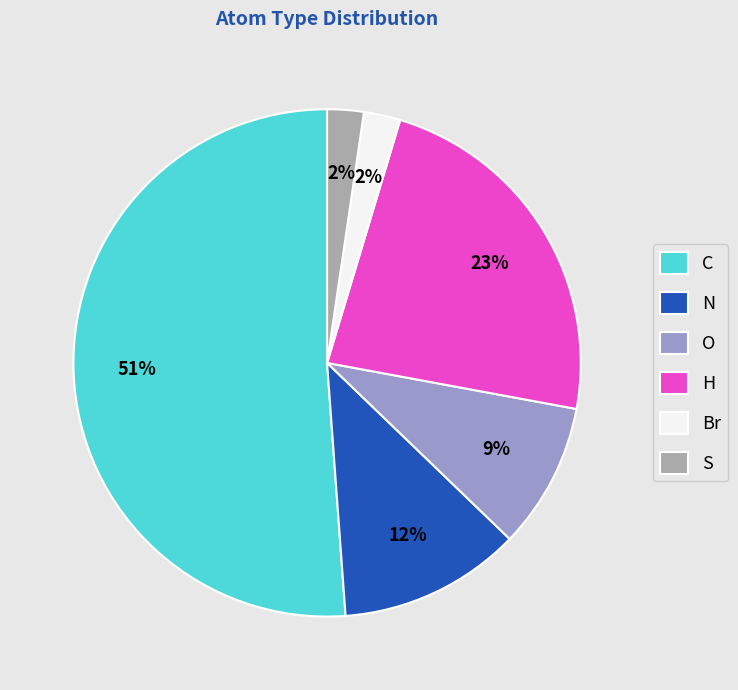

True or false: S accounts for 2% of the total.

True